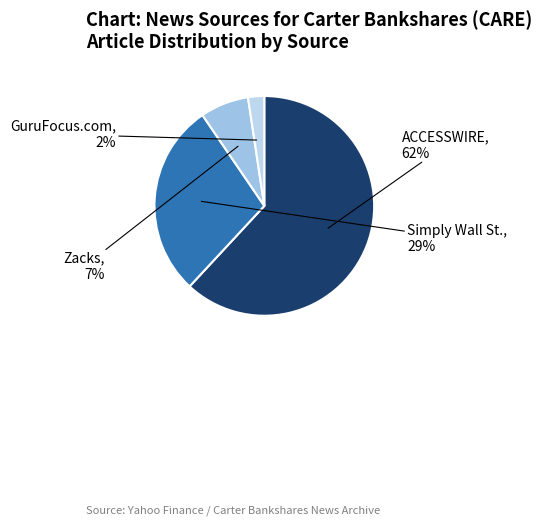

Do ACCESSWIRE and GuruFocus.com together represent more than half of the pie?

Yes